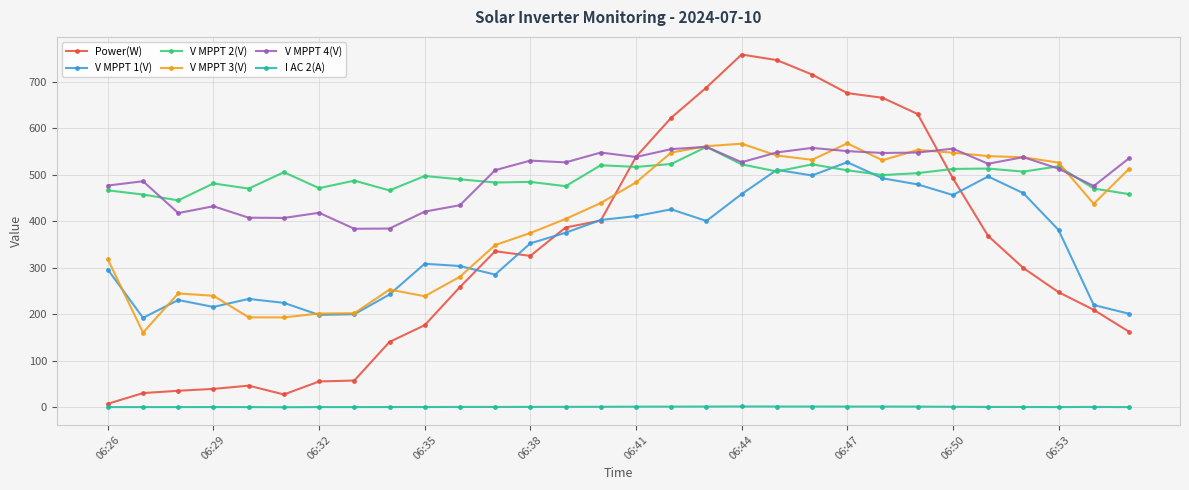

What are all the series names shown in the legend?

Power(W), V MPPT 1(V), V MPPT 2(V), V MPPT 3(V), V MPPT 4(V), I AC 2(A)